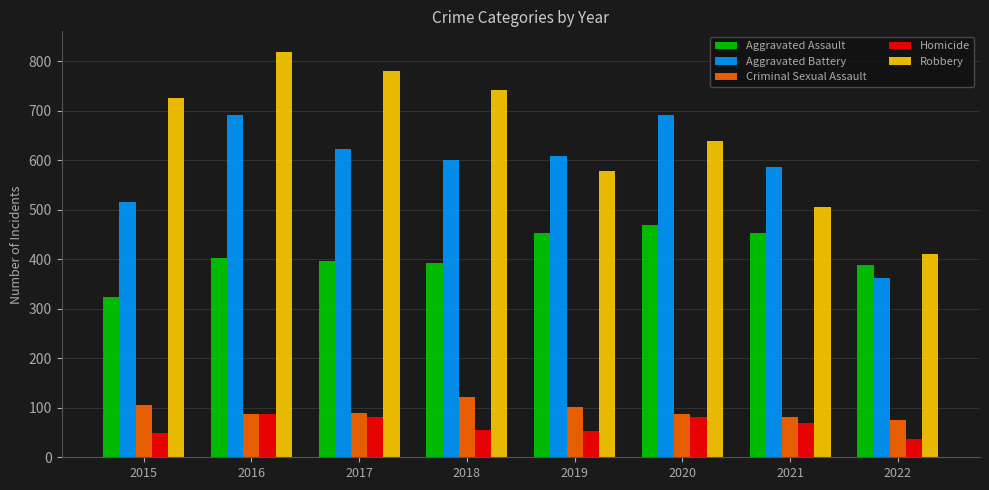

The value of Criminal Sexual Assault at 2018 is 206. True or false?

False